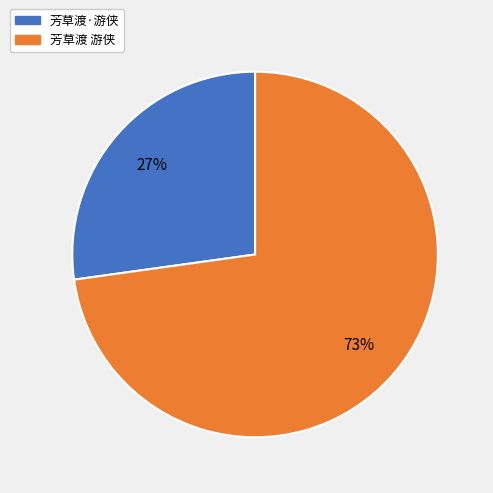

Approximately how many times larger is the value at 芳草渡·游侠 compared to 芳草渡 游侠?

0.4